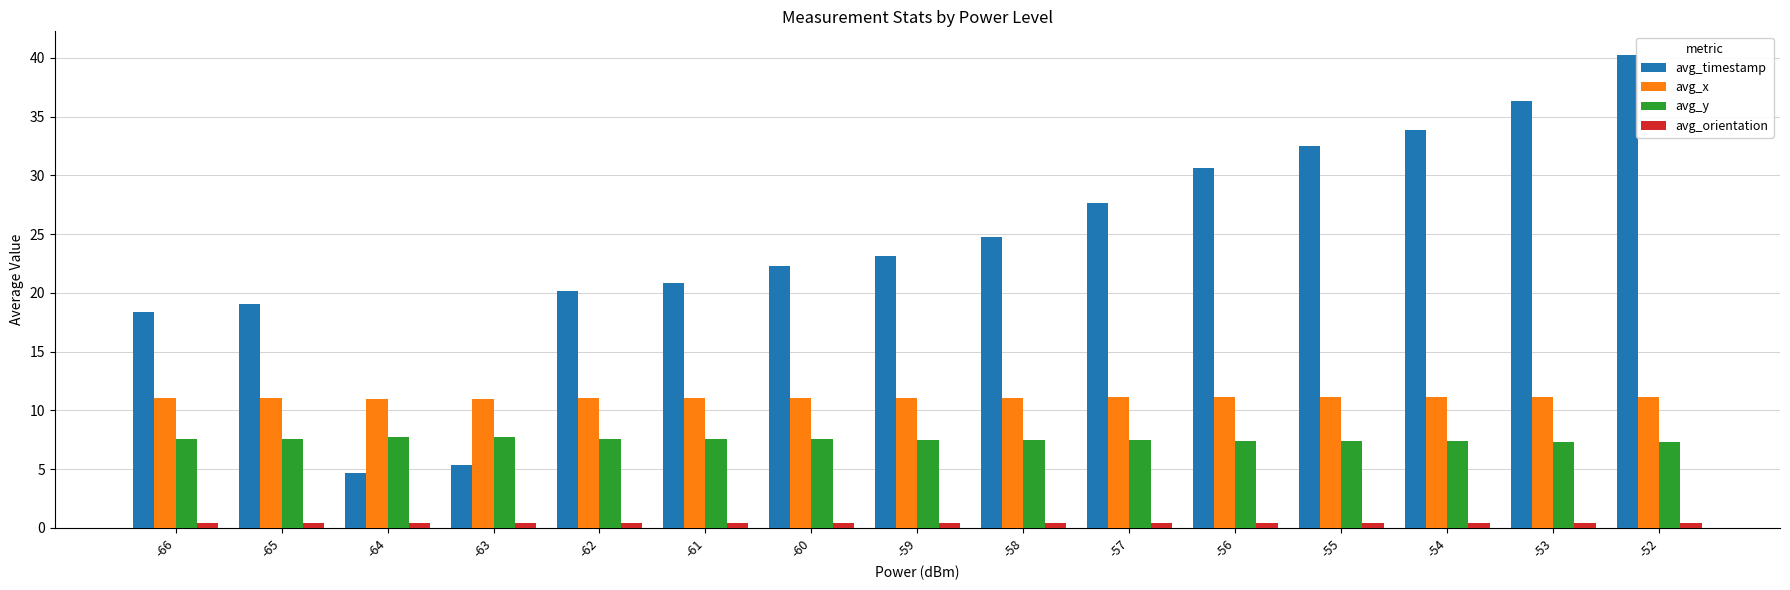

Which series changed the most between -63 and -57?

avg_timestamp